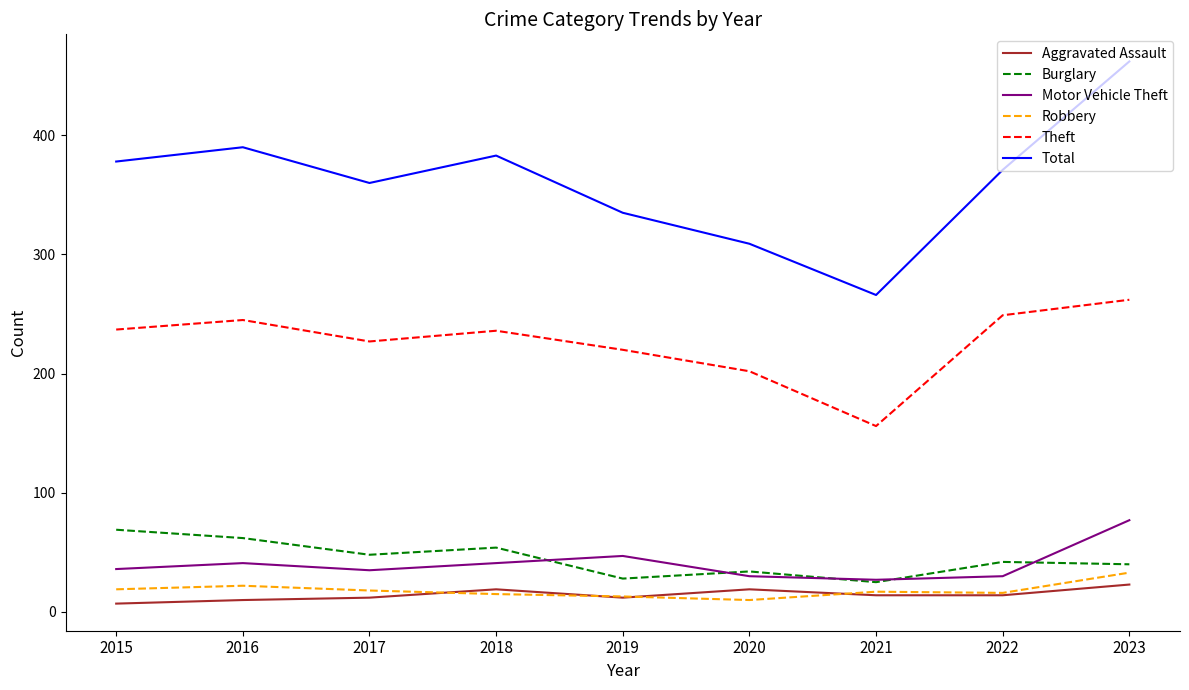

What is the difference between the Theft values at 2023 and 2018?

26